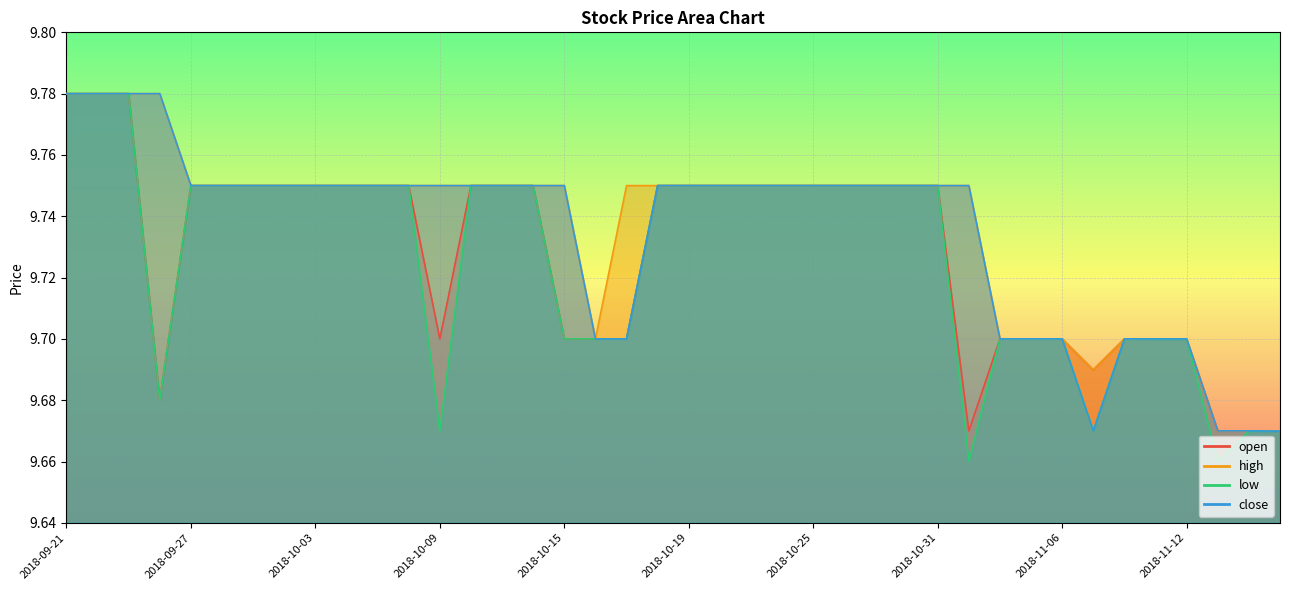

What is the approximate value of low at 2018-11-06?

9.7